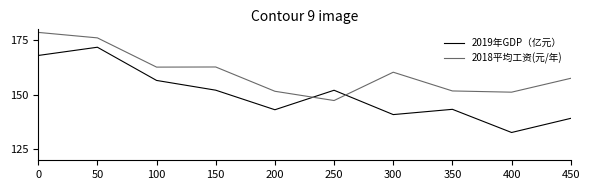

What is the spread (max minus min) of values at 450?

18.3